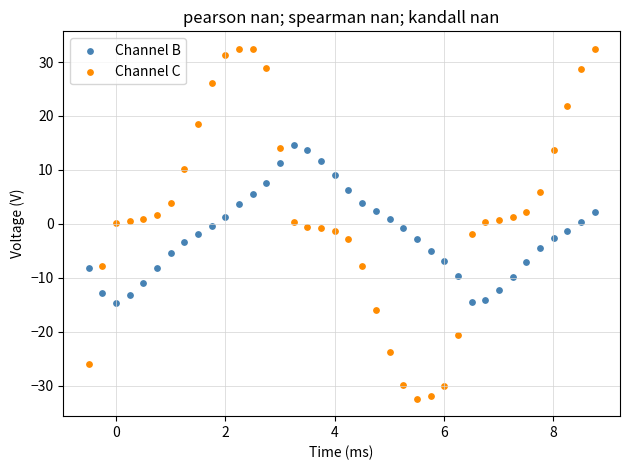

Which series has the largest Y range (max minus min)?

Channel C